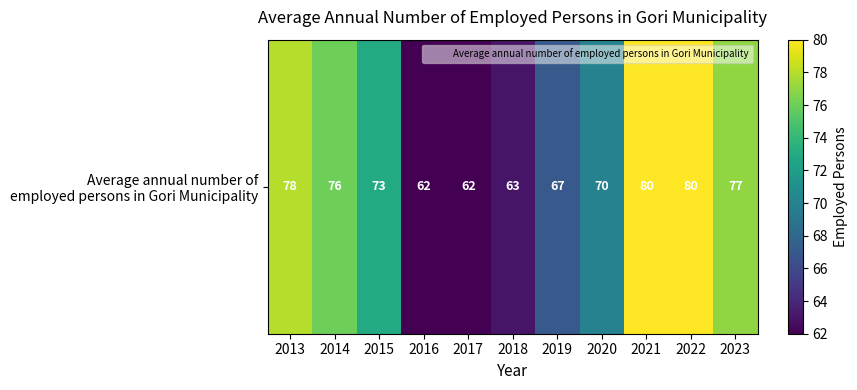

Which has a higher value, 2020 or 2013?

2013